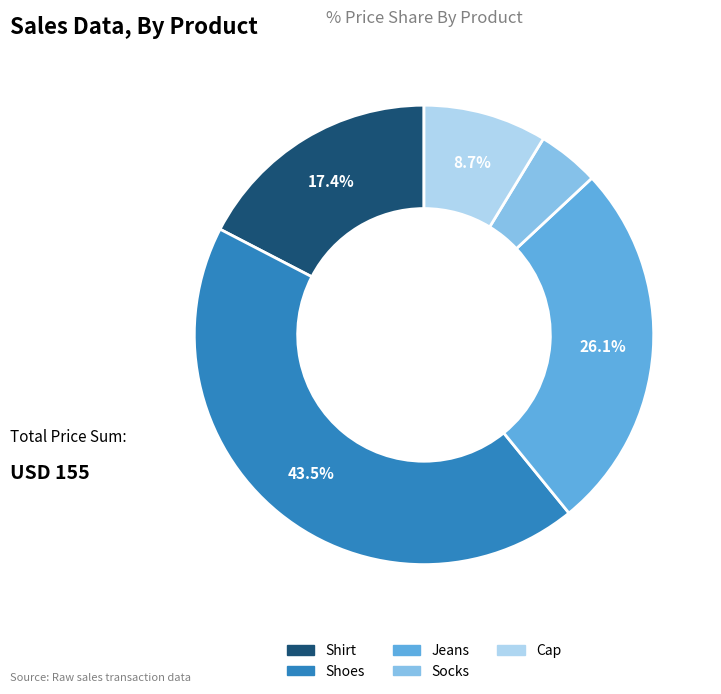

Does any single category account for the majority?

No